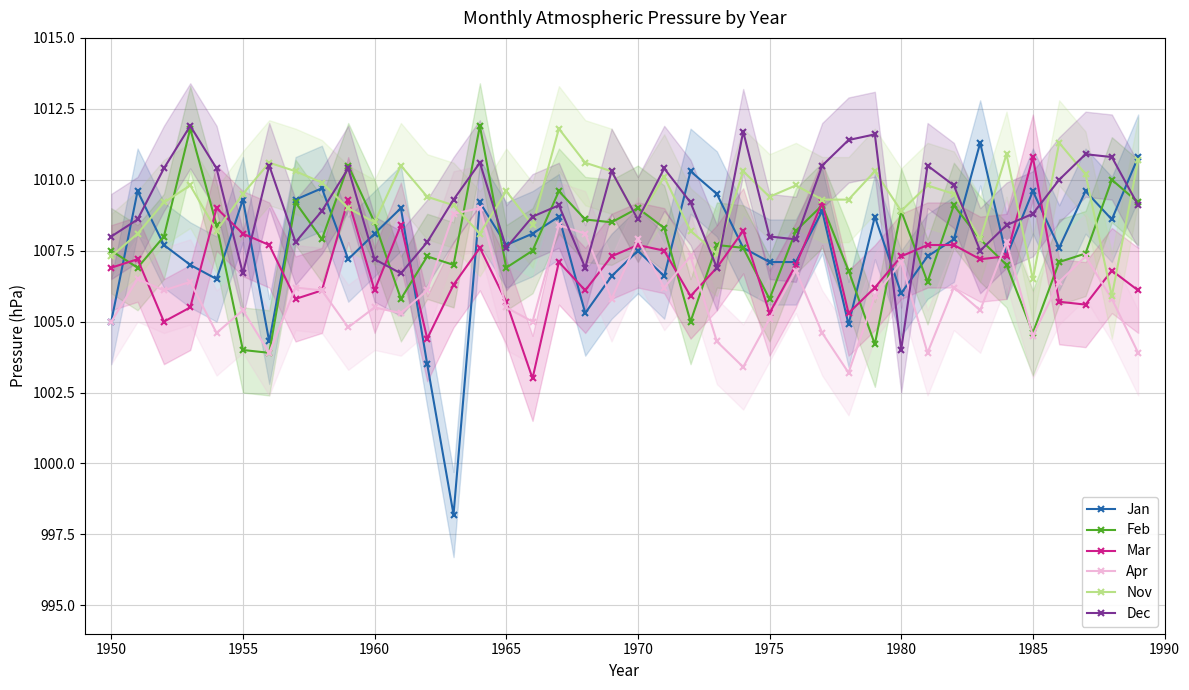

True or false: Apr and Dec cross at least once.

True